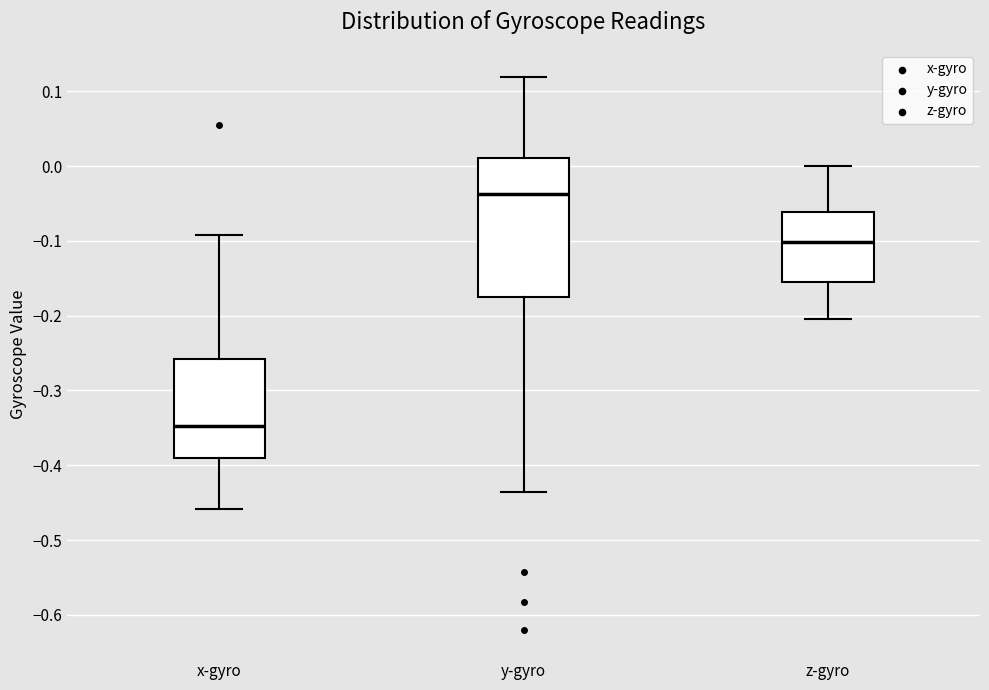

Comparing the boxes themselves (not the whiskers), which one is the tallest?

y-gyro